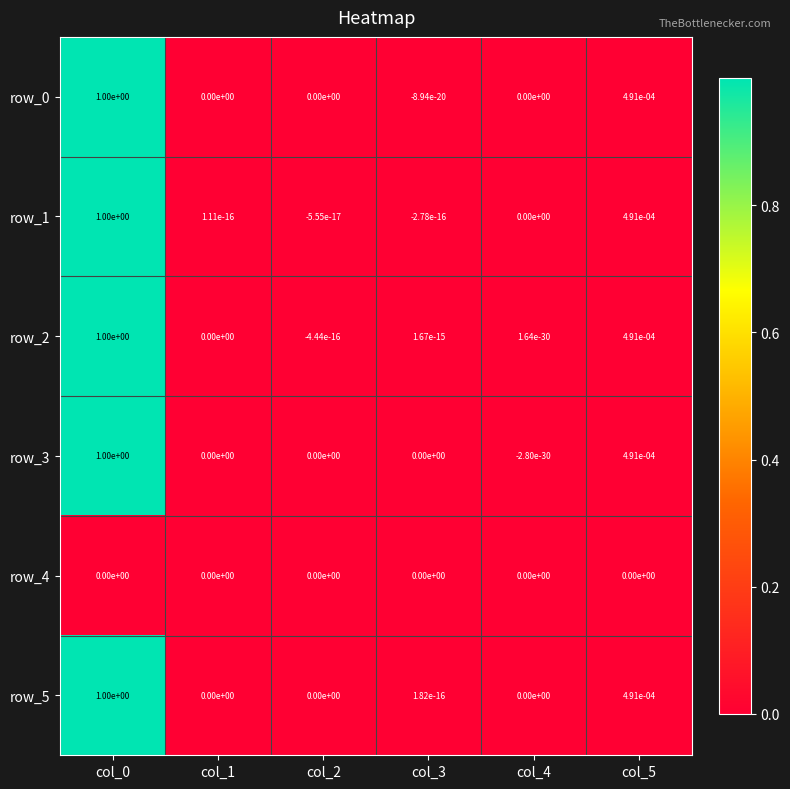

The row_0 series shows -0.0 at col_3. True or false?

True